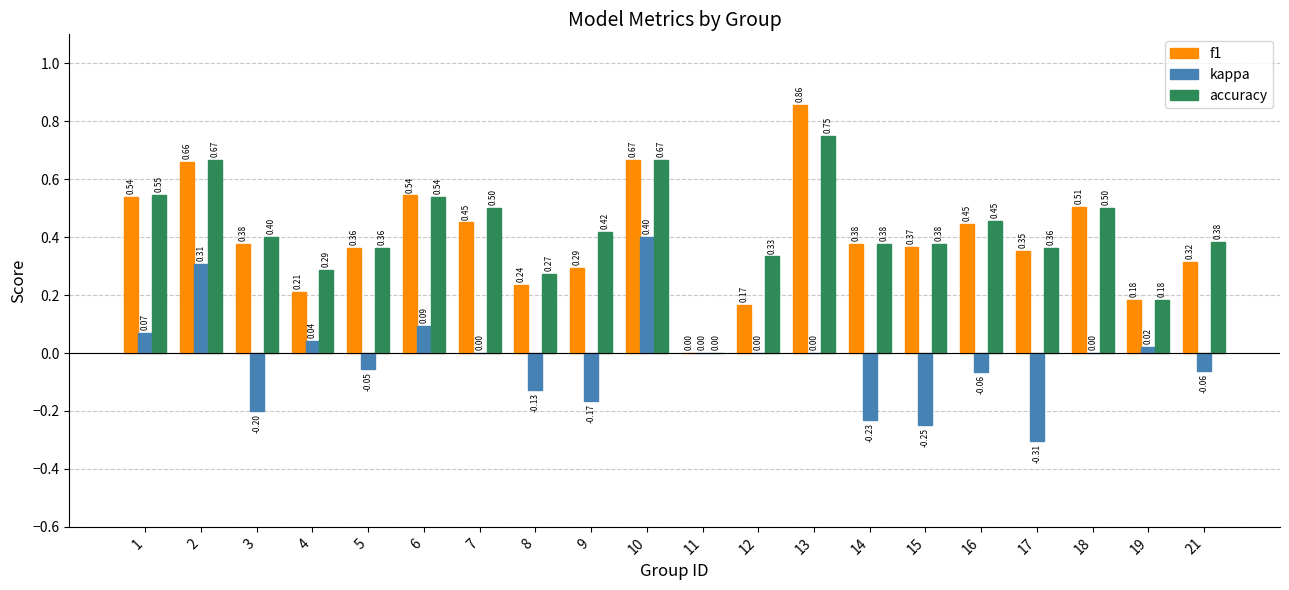

Which series changed the most between 11 and 17?

accuracy